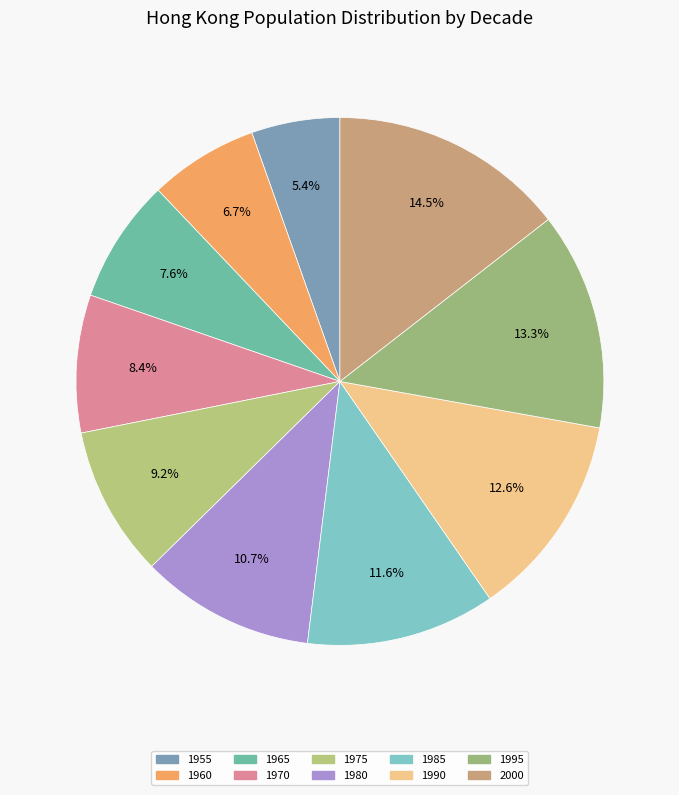

Which slice is the largest?

2000